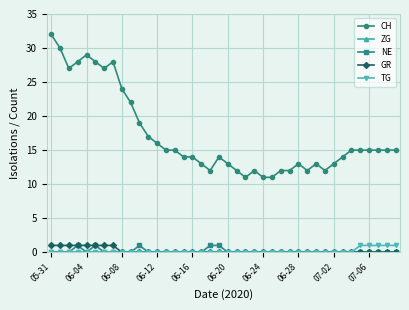

True or false: CH and NE cross at least once.

False